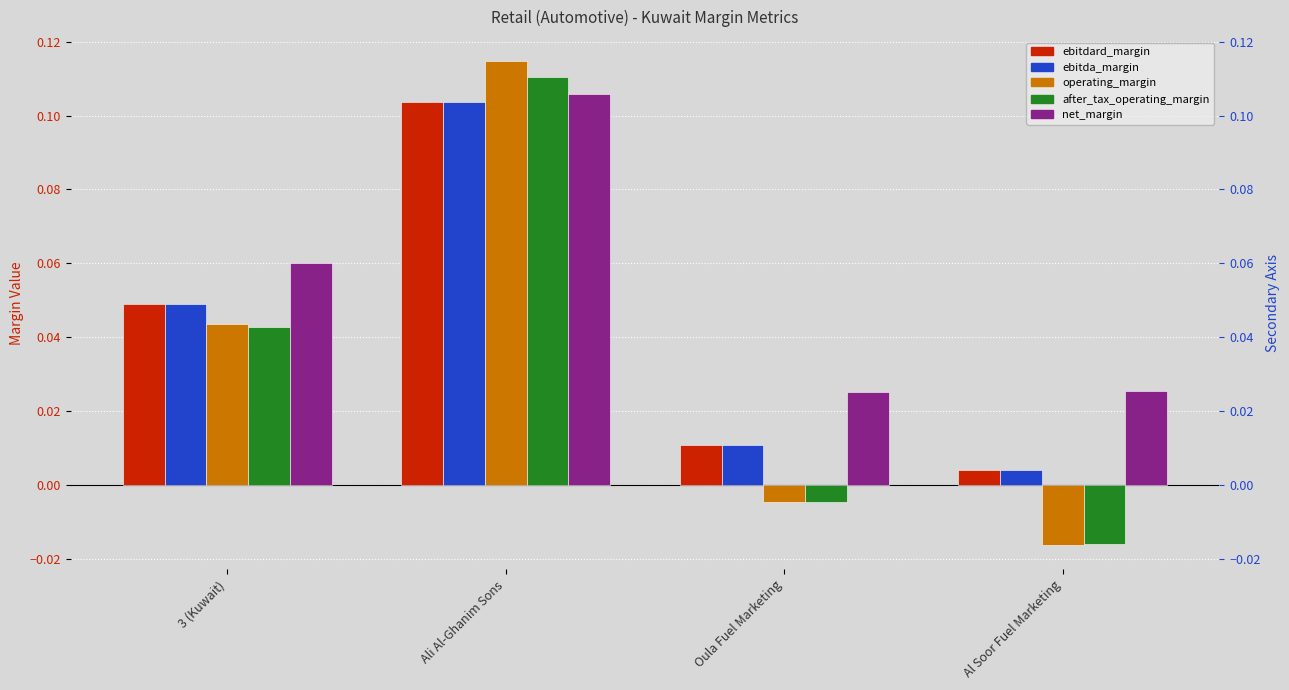

Which category has the lowest value across all series?

Al Soor Fuel Marketing